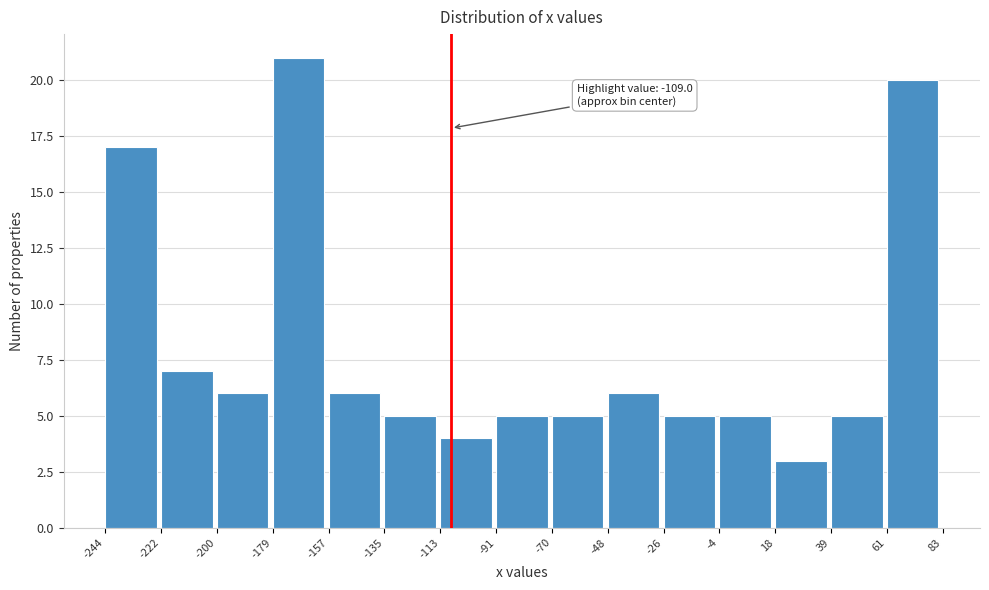

Which range on the x-axis has the tallest bar?

-179 to -157